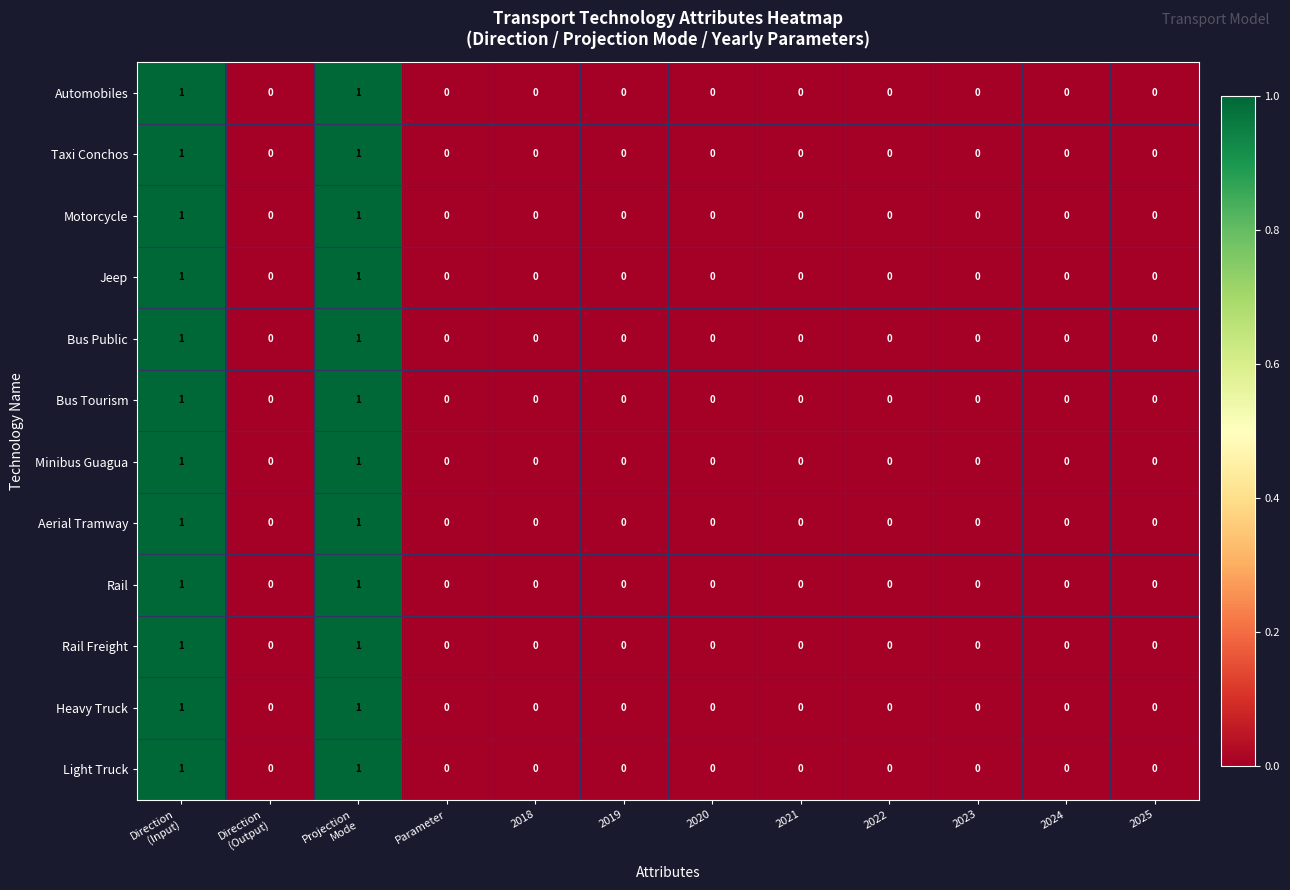

The value of Automobiles at 2023 is -1. True or false?

False